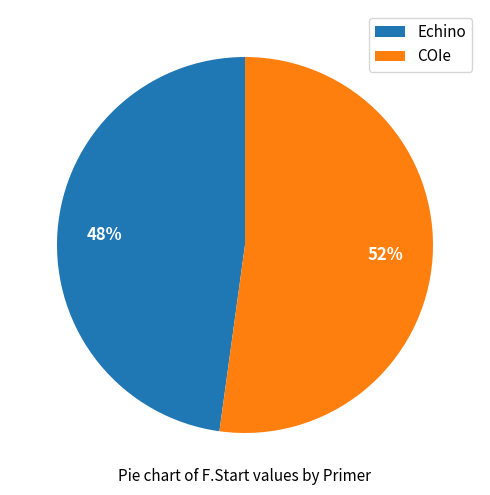

What is the majority slice?

COIe